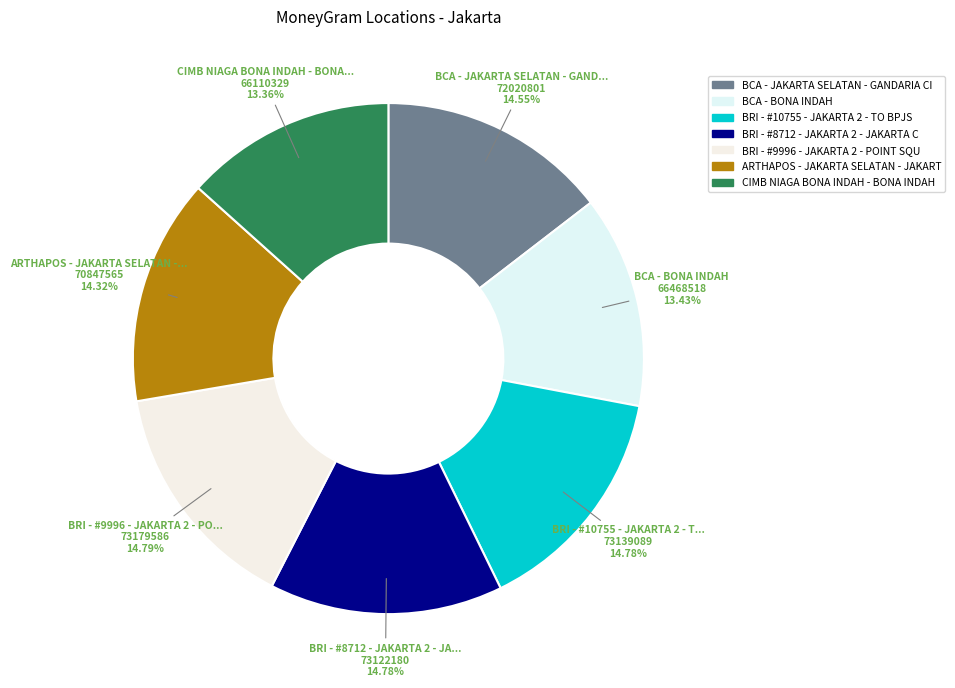

Rank the categories by value from lowest to highest.

CIMB NIAGA BONA INDAH - BONA INDAH - BON, BCA - BONA INDAH, ARTHAPOS - JAKARTA SELATAN - JAKARTASELA, BCA - JAKARTA SELATAN - GANDARIA CITY, BRI - #8712 - JAKARTA 2 - JAKARTA CINERE, BRI - #10755 - JAKARTA 2 - TO BPJS KETEN, BRI - #9996 - JAKARTA 2 - POINT SQUARE